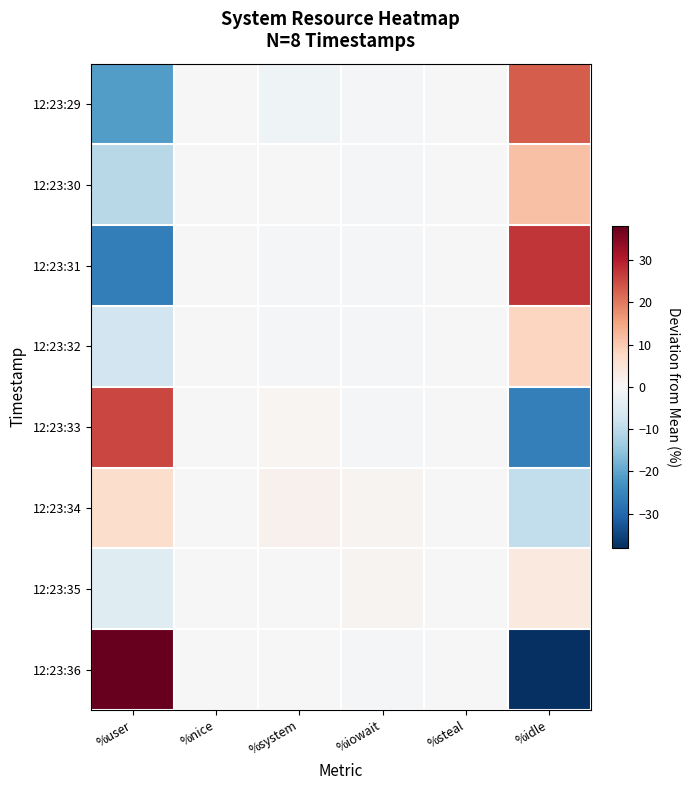

What is the difference between the highest and lowest values at %idle?

65.5